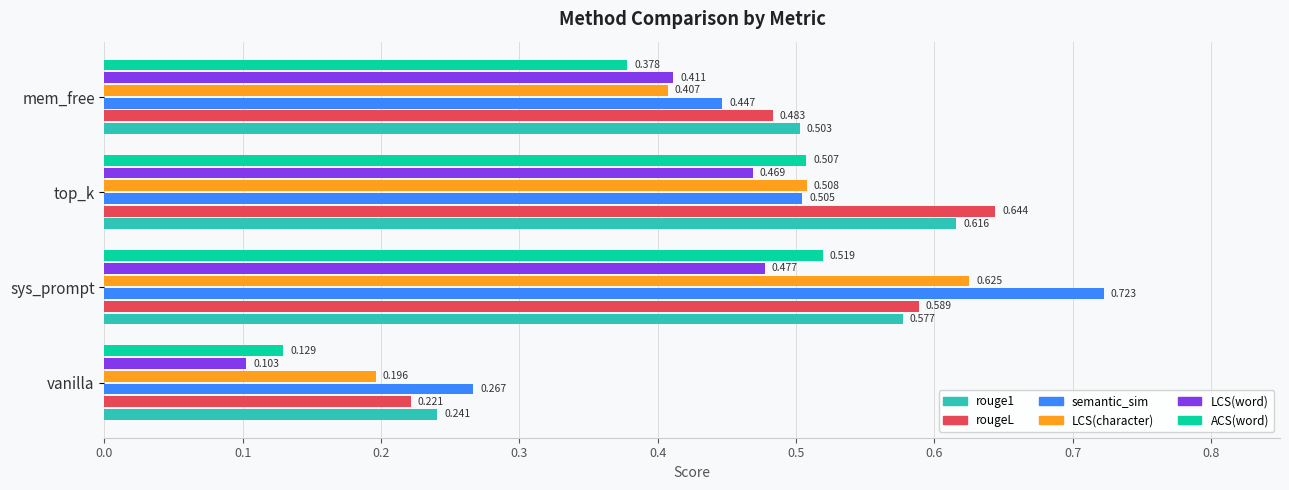

Where is LCS(word) nearest to the value 0?

vanilla